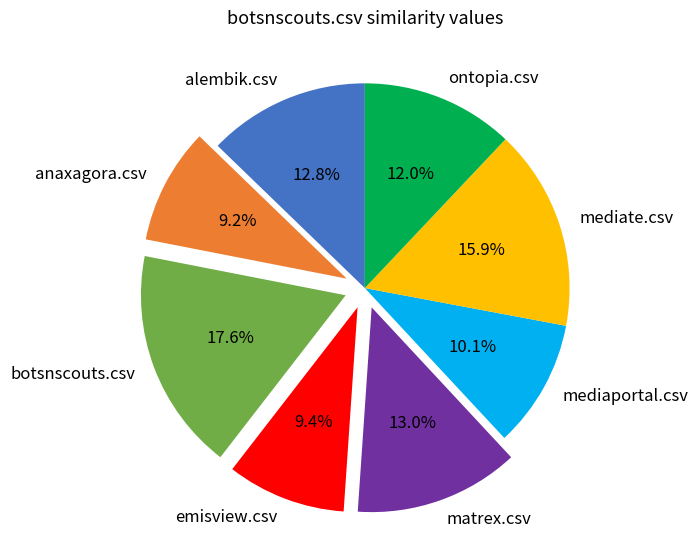

Which has a higher value, anaxagora.csv or matrex.csv?

matrex.csv